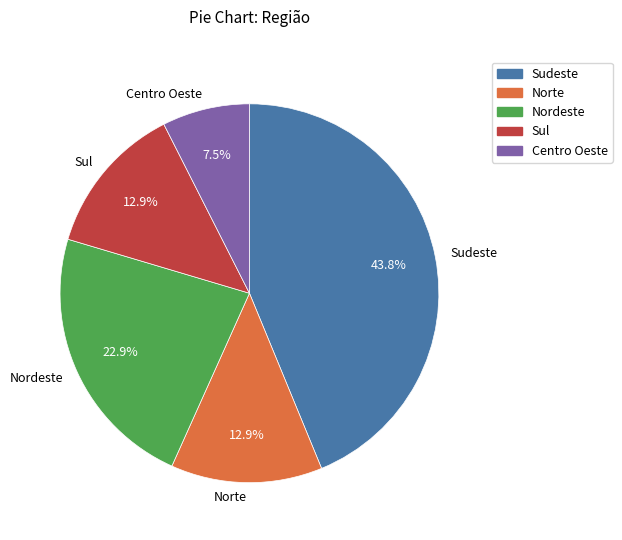

Which category has the biggest portion of the pie?

Sudeste